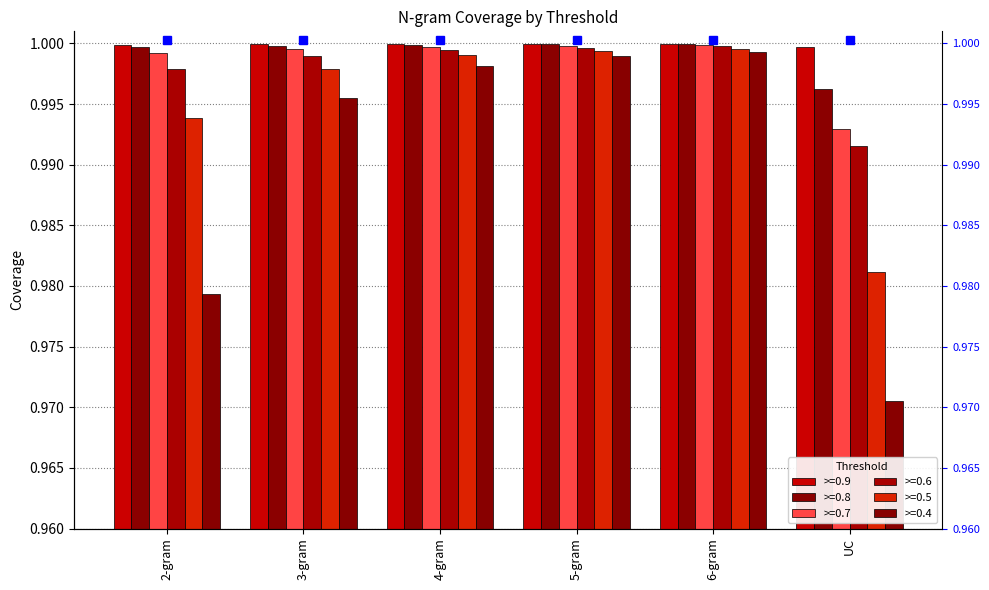

What is the approximate value of >=0.8 at UC?

1.0